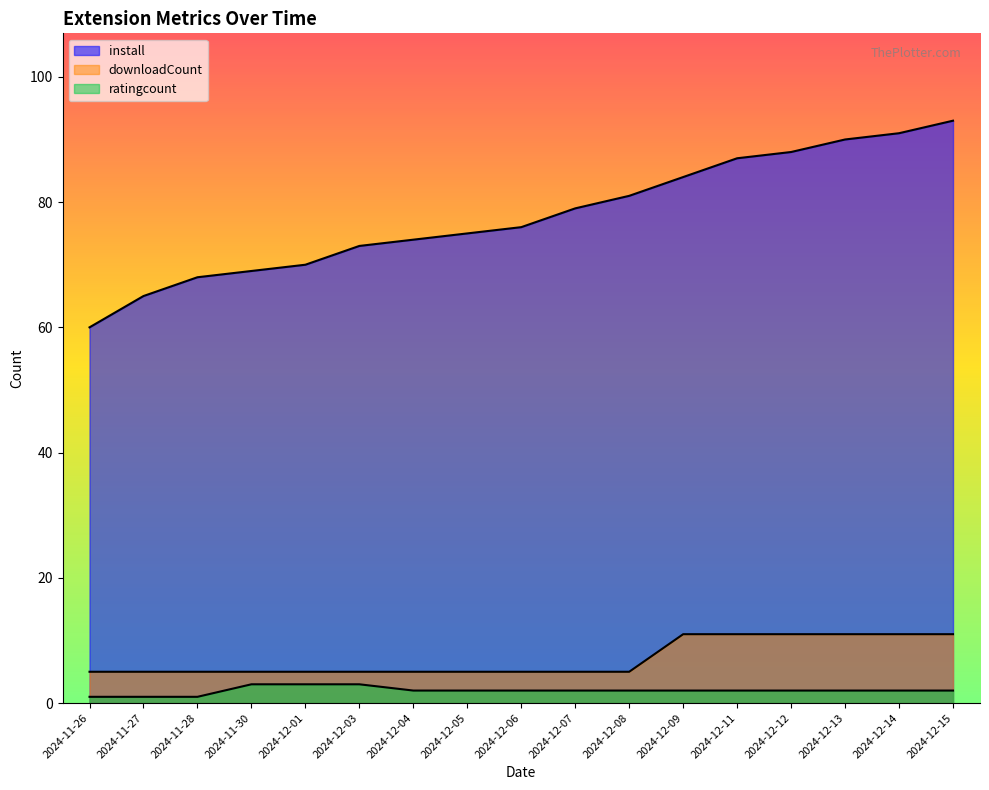

What is the greatest value displayed?

93